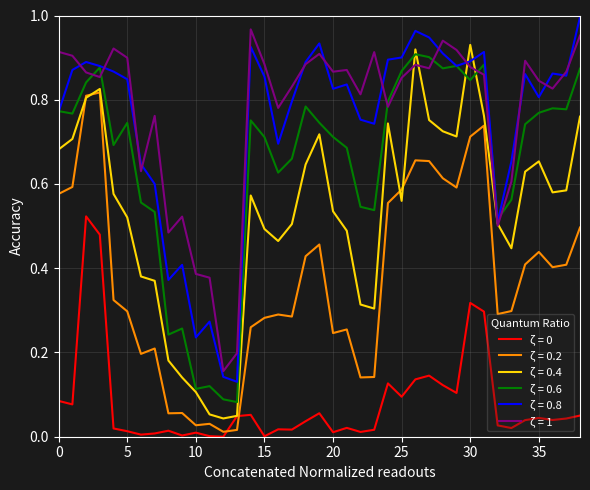

True or false: ζ = 0 and ζ = 0.6 cross at least once.

False